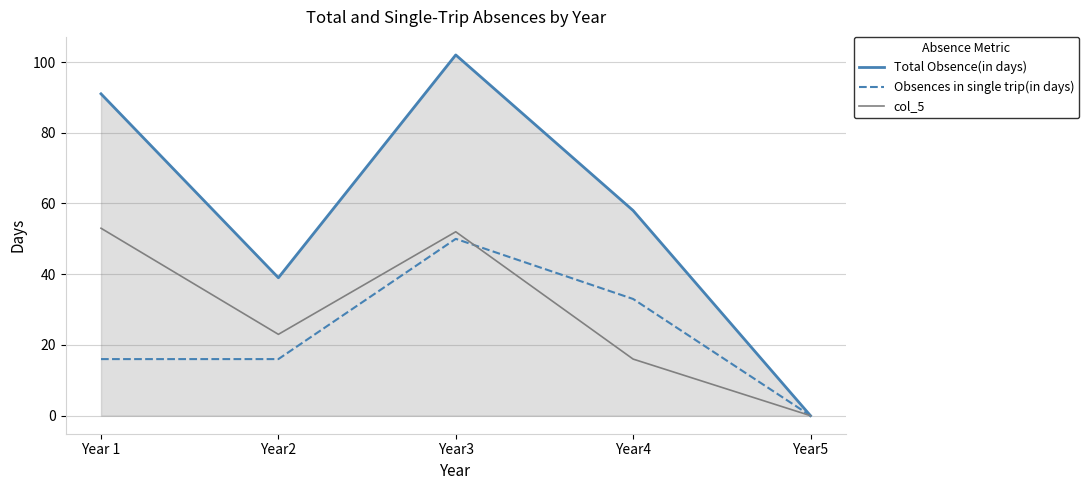

How many distinct data groups are displayed?

3